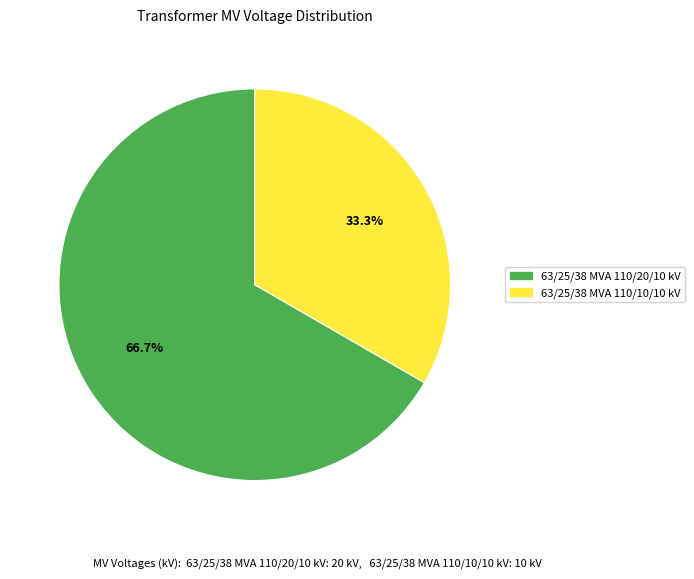

How many segments does this pie chart have?

2